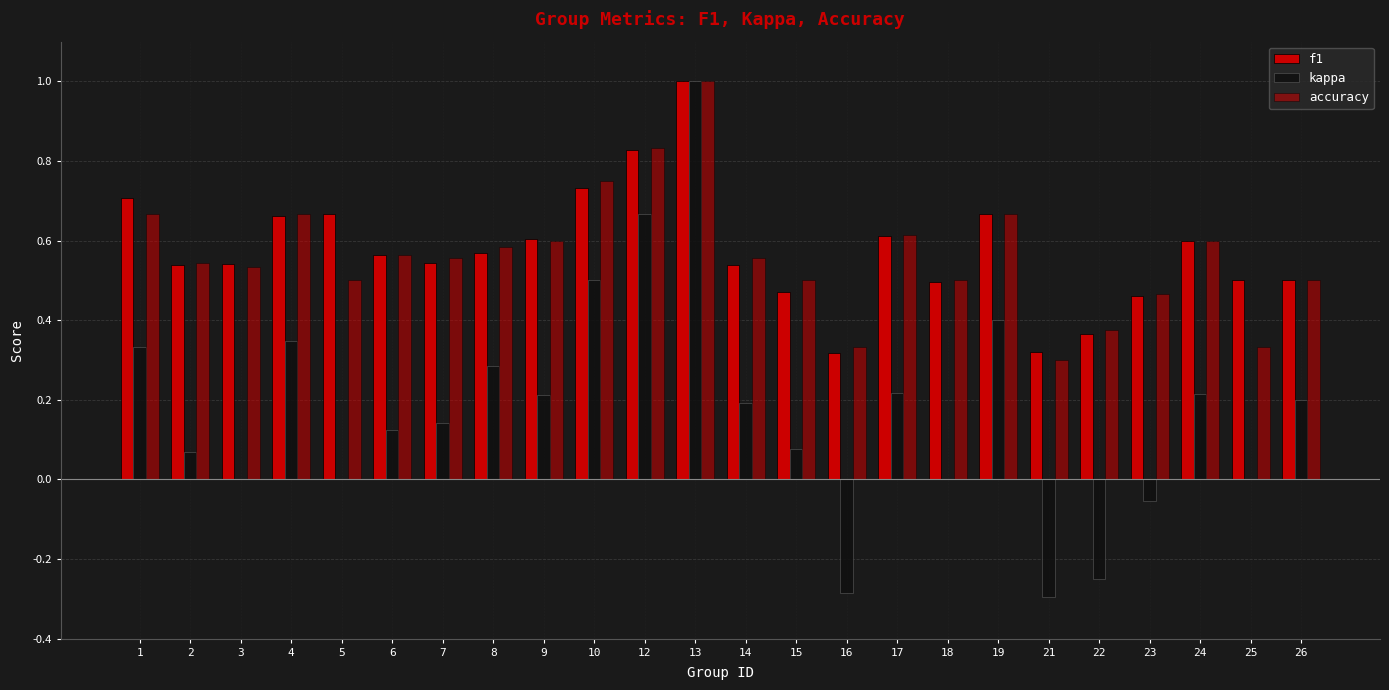

What is the lowest value of the kappa series?

-0.3